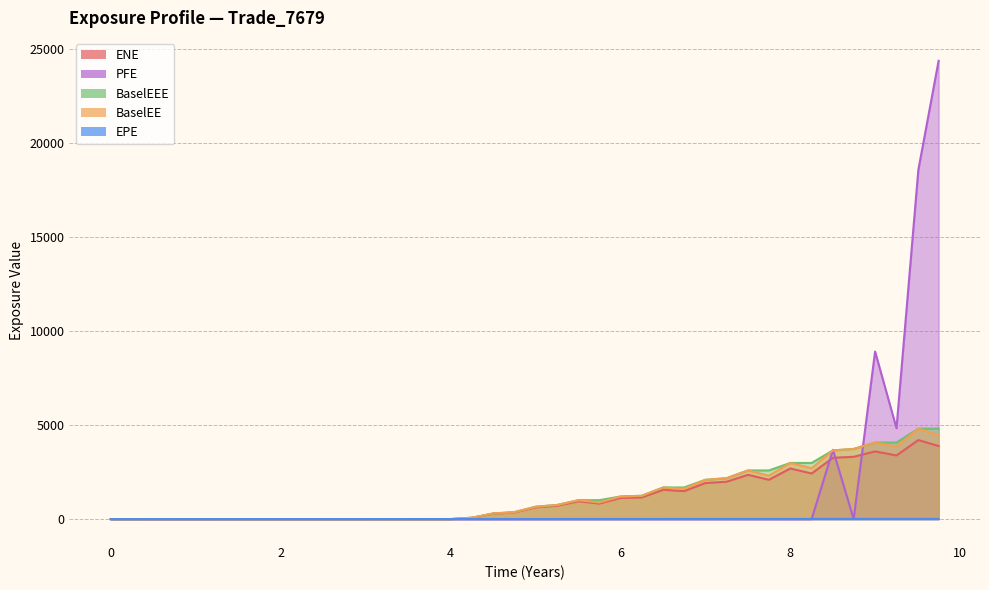

The value of BaselEE at 7.50269 is 1180.7. True or false?

False